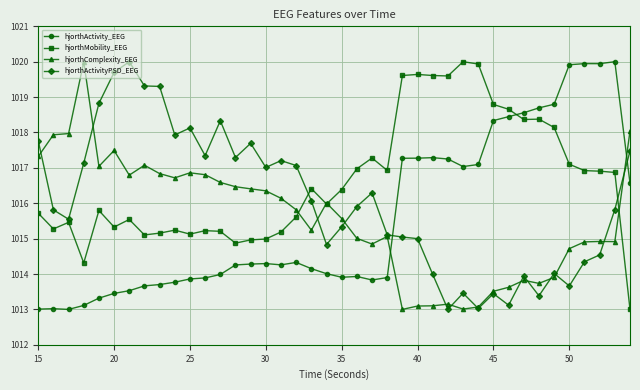

How many times do hjorthActivity_EEG and hjorthActivityPSD_EEG cross each other?

2